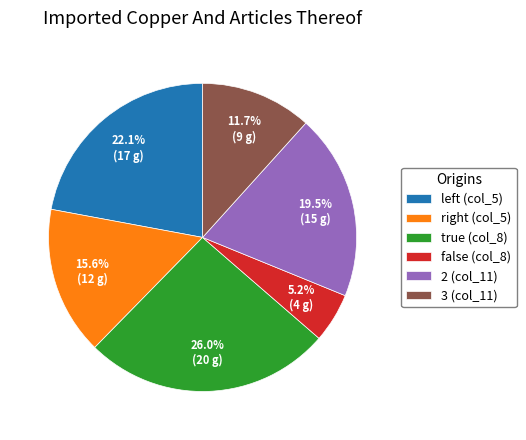

Between 3 (col_11) and true (col_8), which is larger?

true (col_8)